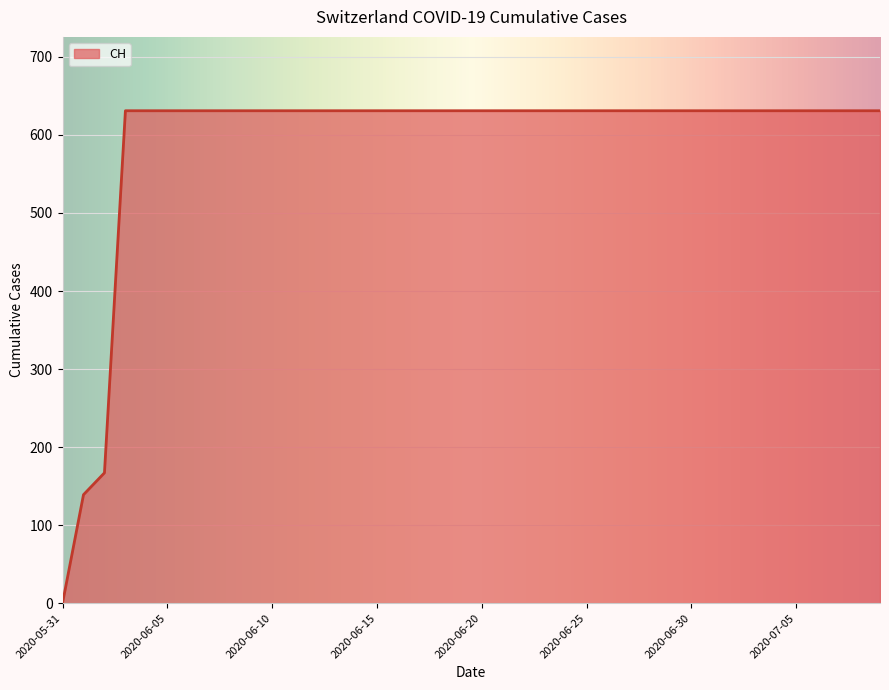

What is the average value?

591